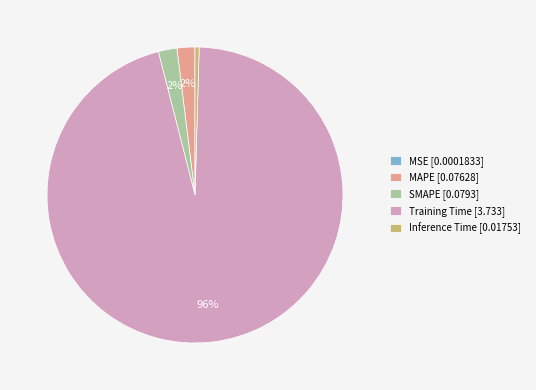

Is there a majority slice in this chart?

Yes